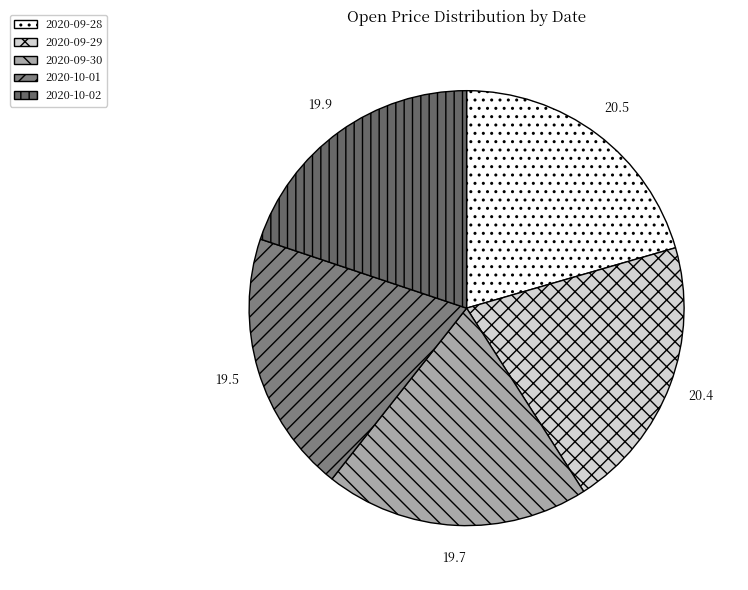

What is the ratio of the value at 2020-09-30 to the value at 2020-09-29?

1.0